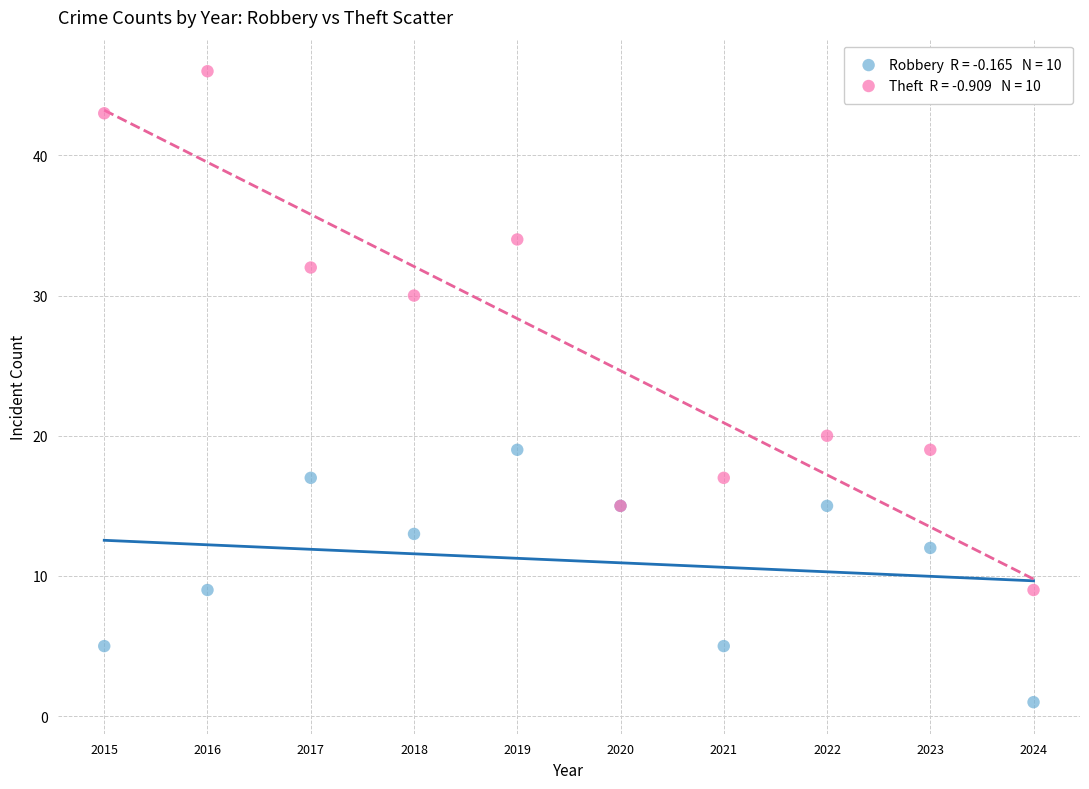

Across all series, what Y value is closest to 23?

20